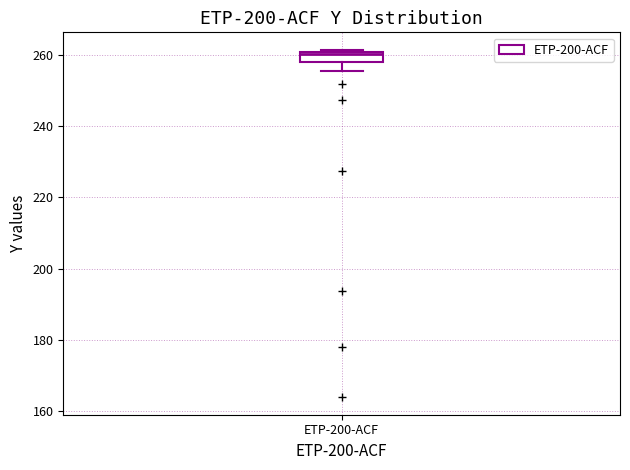

Where does the lower whisker of the box for ETP-200-ACF end on the y-axis? The values are not printed on the chart, so give them approximately, as read against the axis.

256